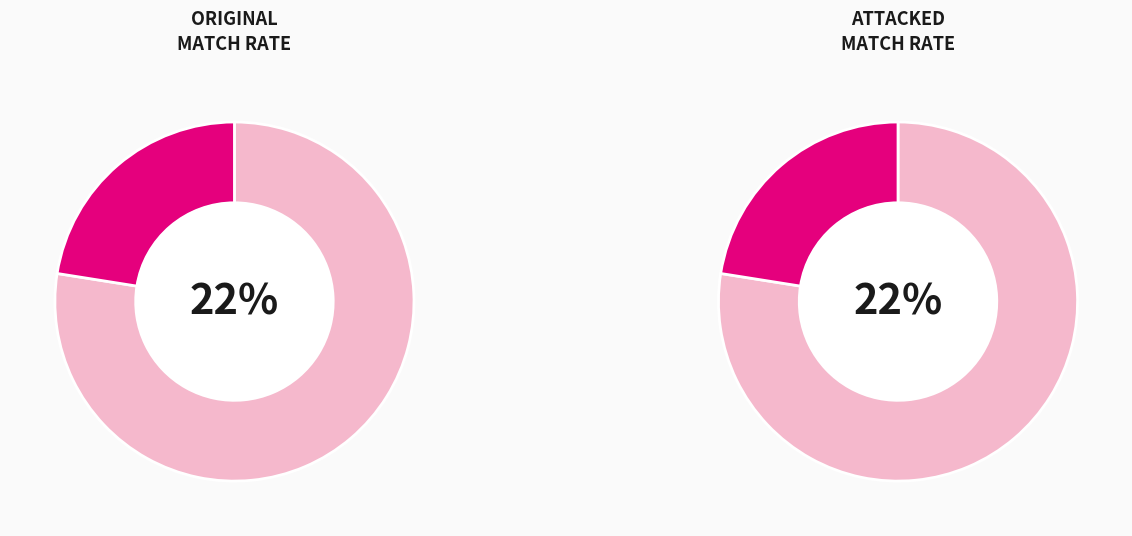

Is it true that 33 is 1% of the pie?

True